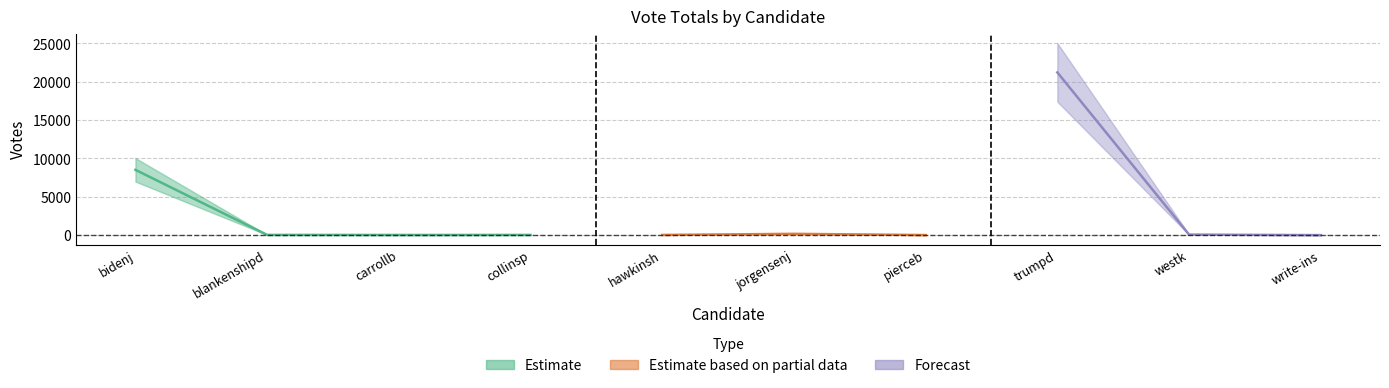

True or false: there are more than 1 points higher than both neighbors.

True